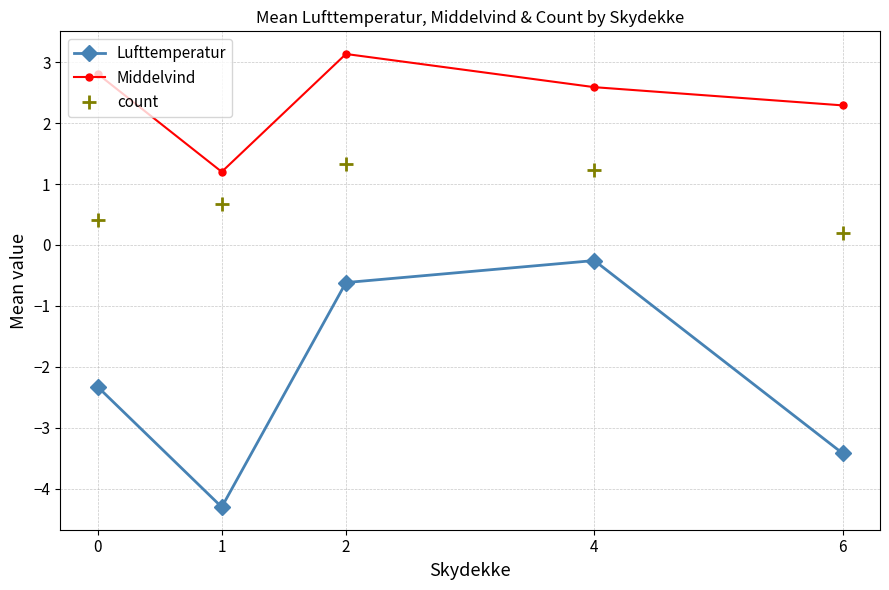

True or false: Middelvind and count intersect in this chart.

False